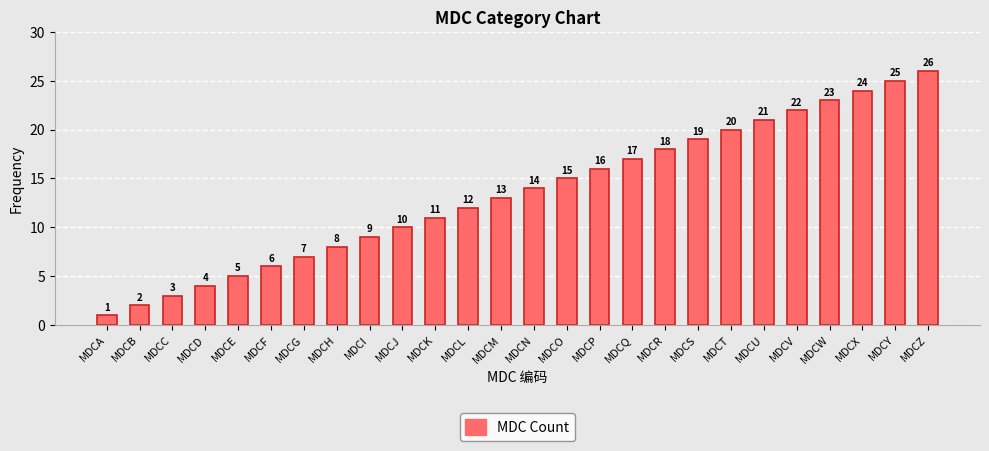

What is the smallest value displayed?

1